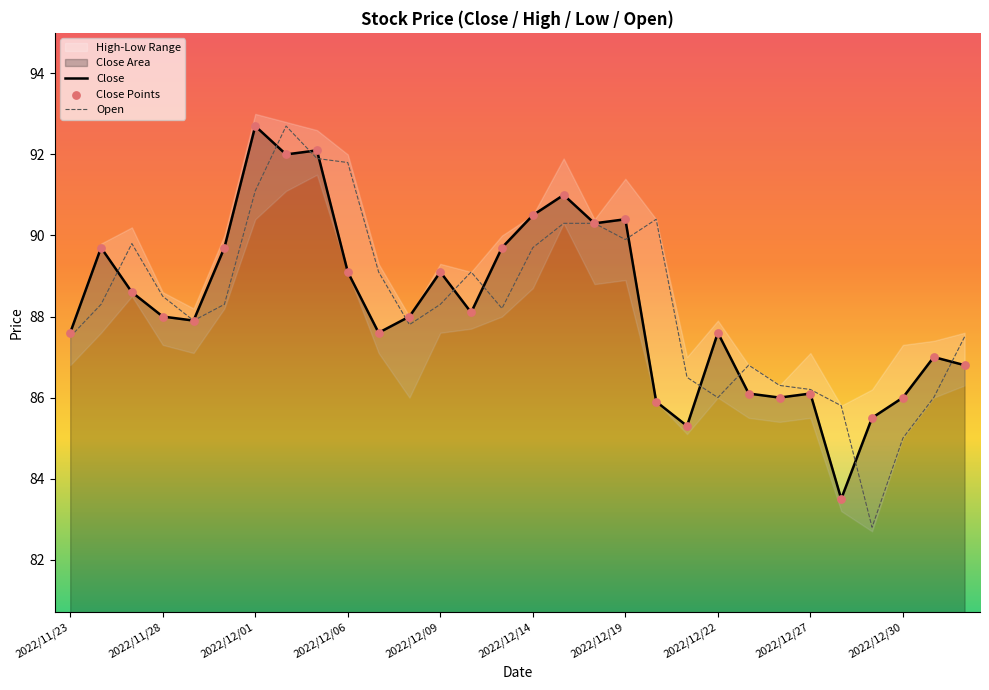

Which series has the largest total across all categories?

Open